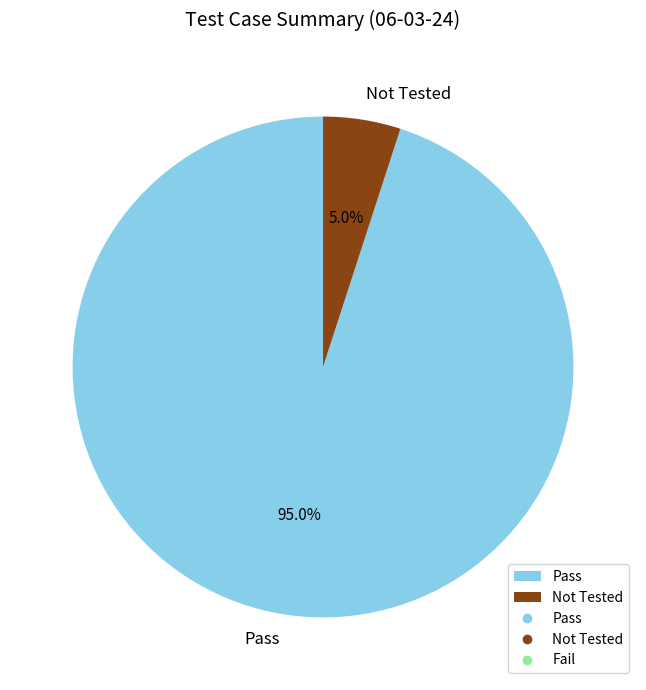

To the nearest percent, what is the difference between the Pass and Not Tested slice percentages?

90%